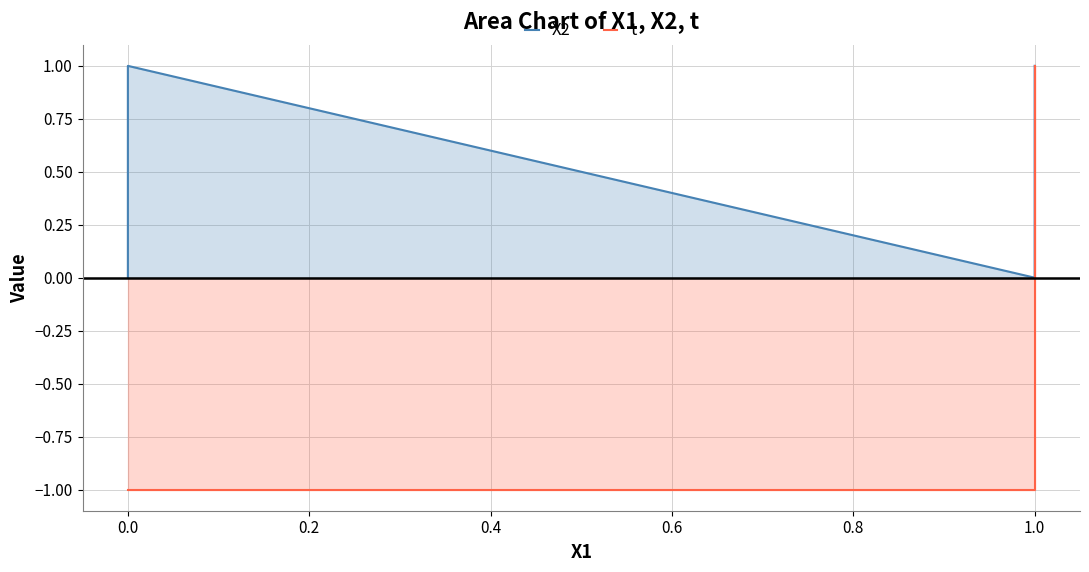

Which series changed the most between 0.0 and 1.0?

X2